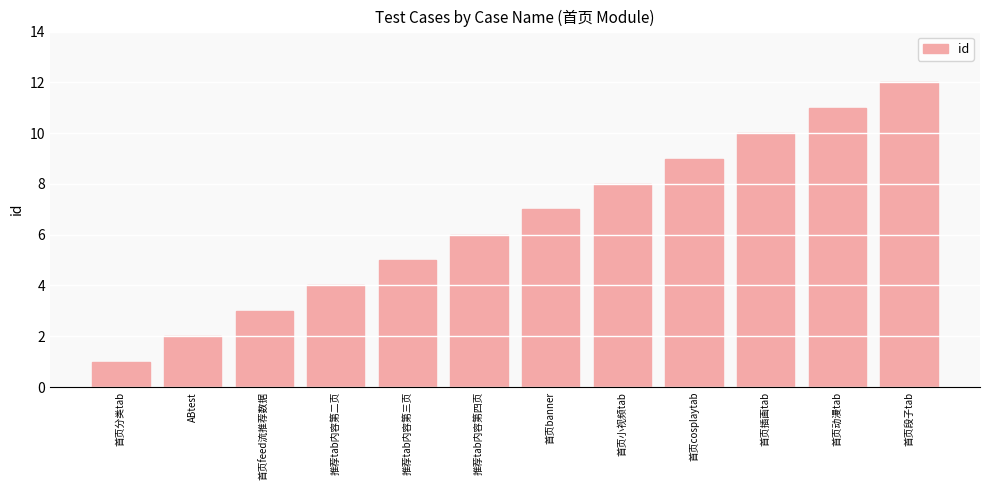

Read the value at 首页小视频tab.

8